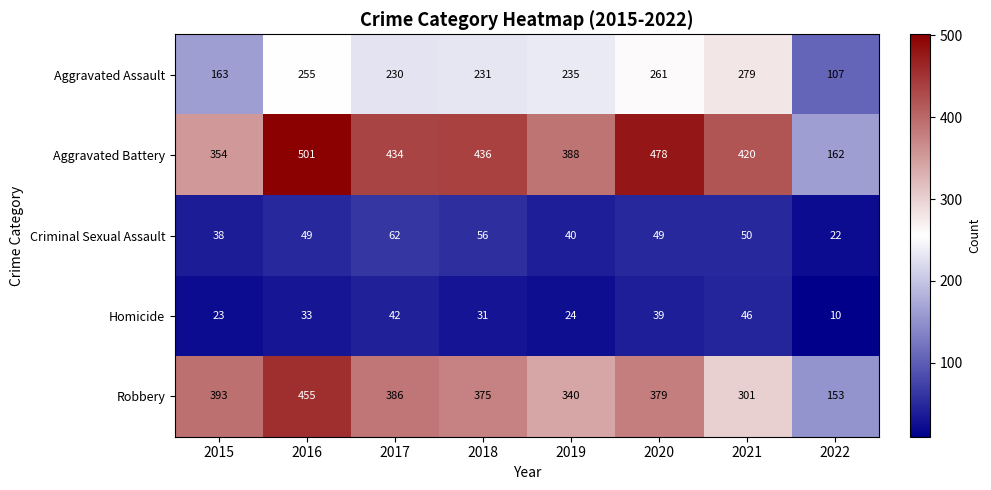

The Homicide series shows 23 at 2015. True or false?

True